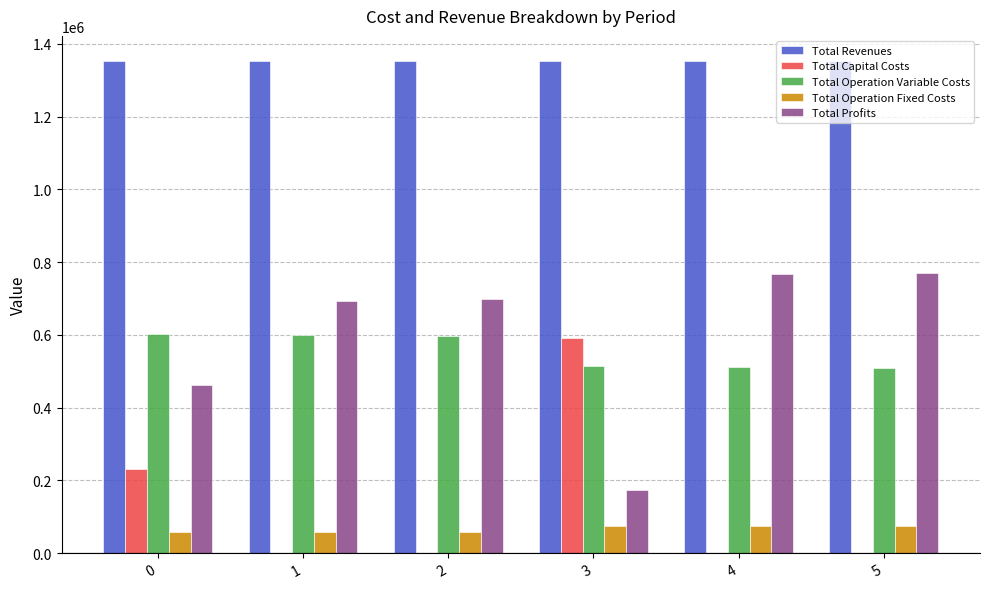

How many series are shown in this chart?

5